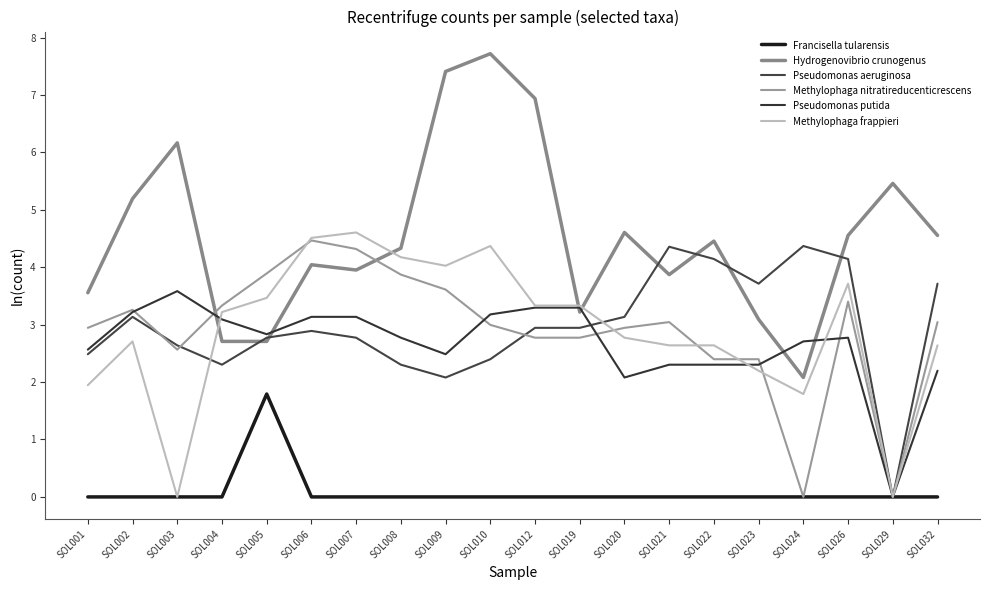

Is this an area chart (filled region under the line)?

No